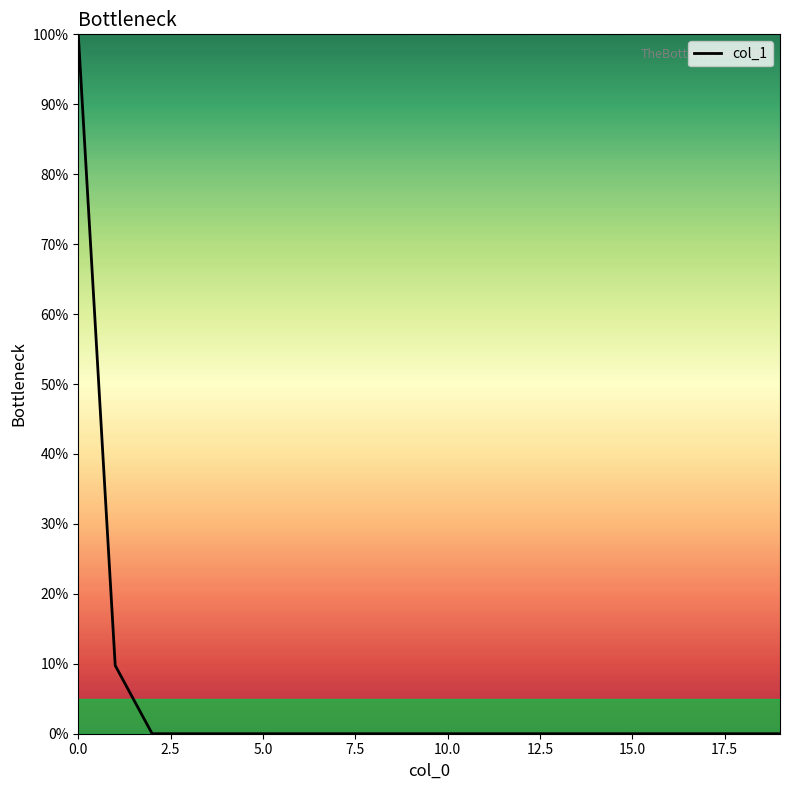

What is the difference between the maximum and minimum values?

100.0